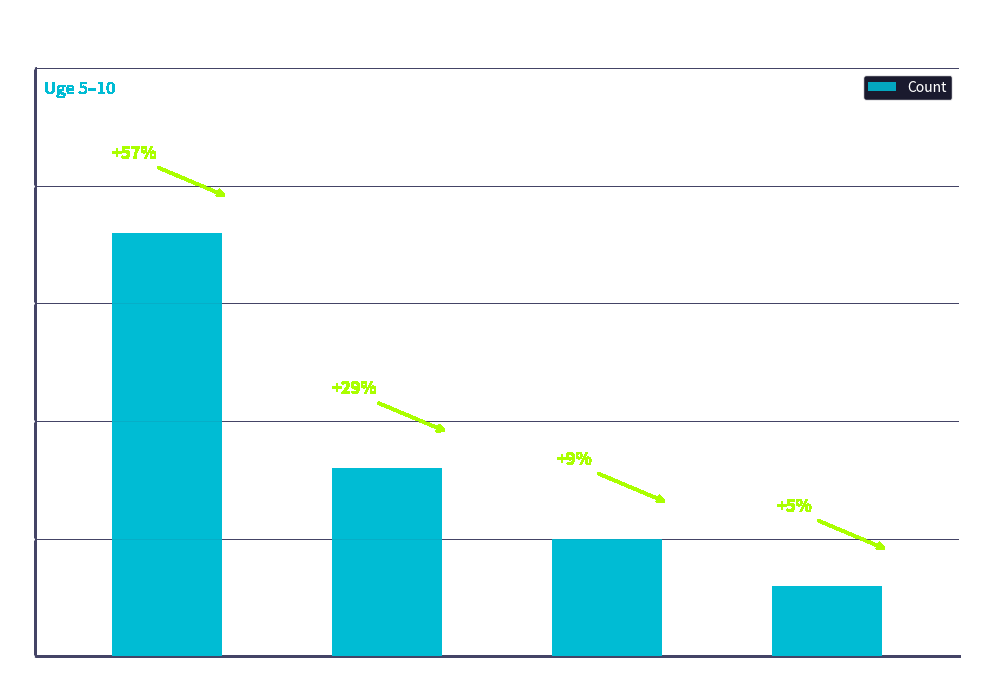

Count the number of data series in this chart.

1